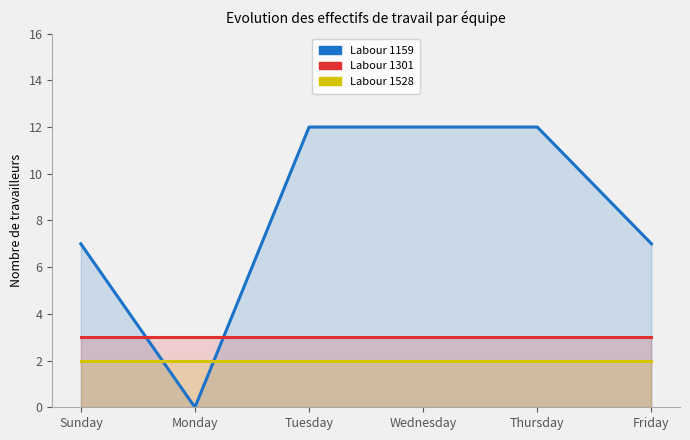

True or false: Labour 1301 has more than 2 points higher than both neighbors.

False